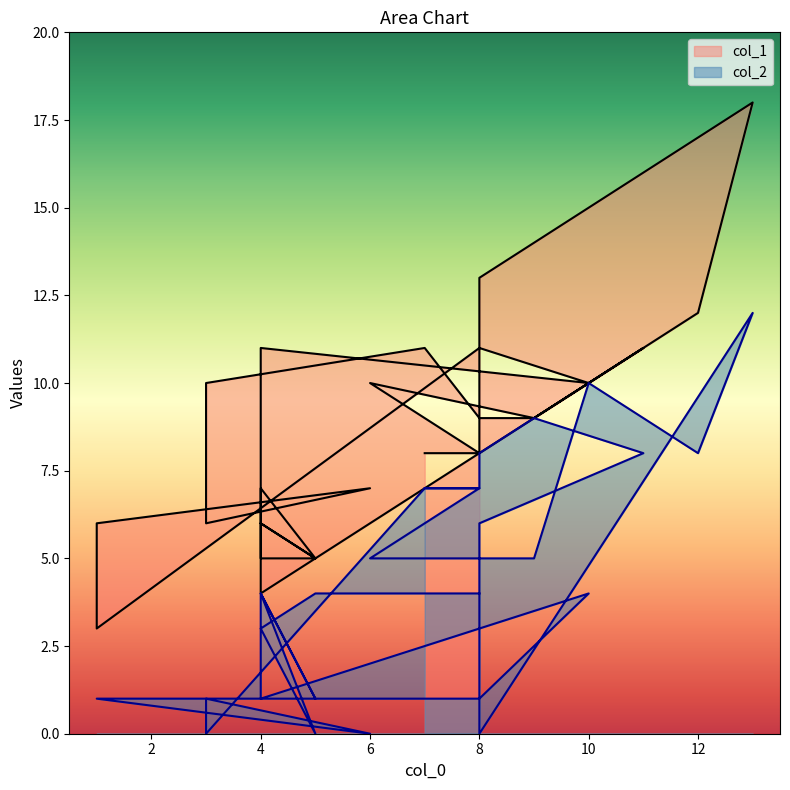

What are all the series names shown in the legend?

col_1, col_2